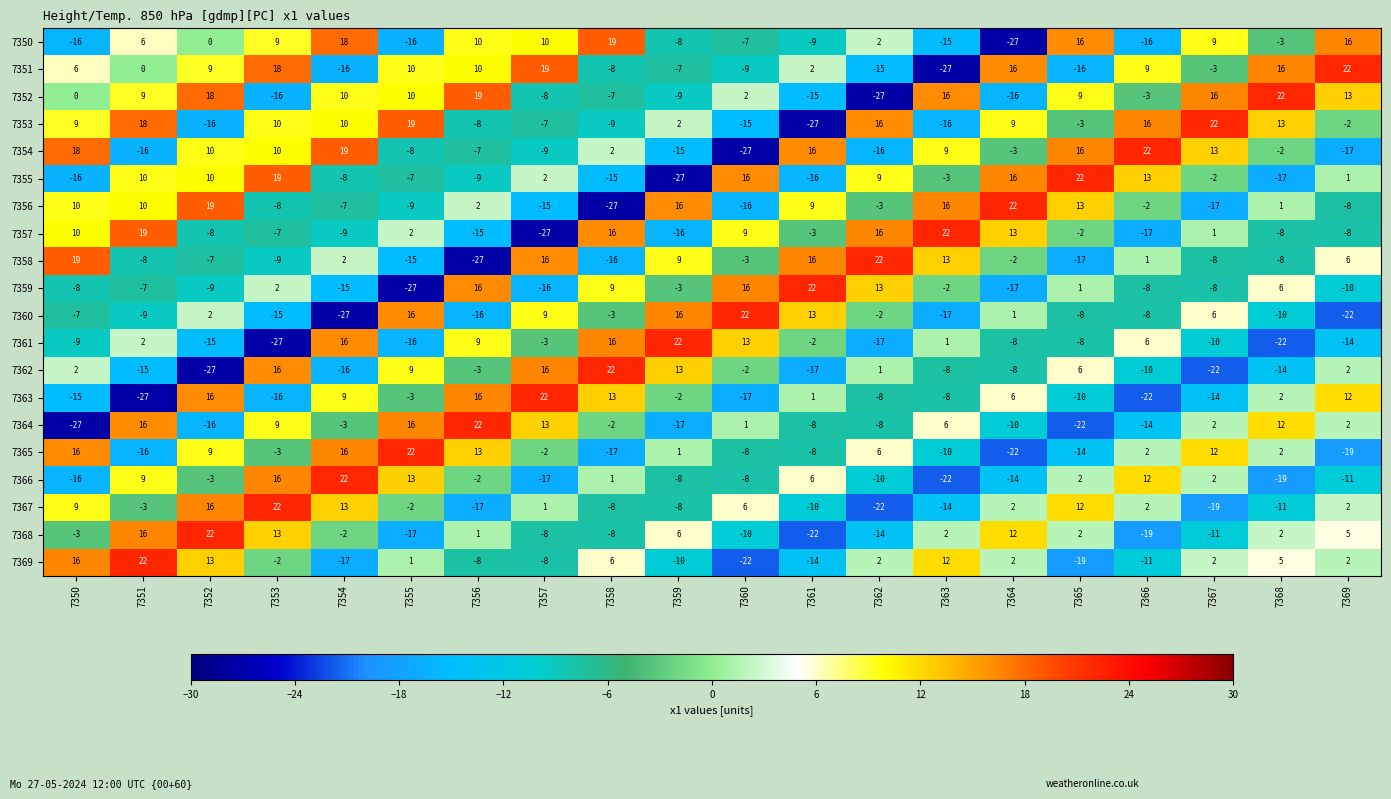

What is the difference between the highest and lowest values at 7353?

49